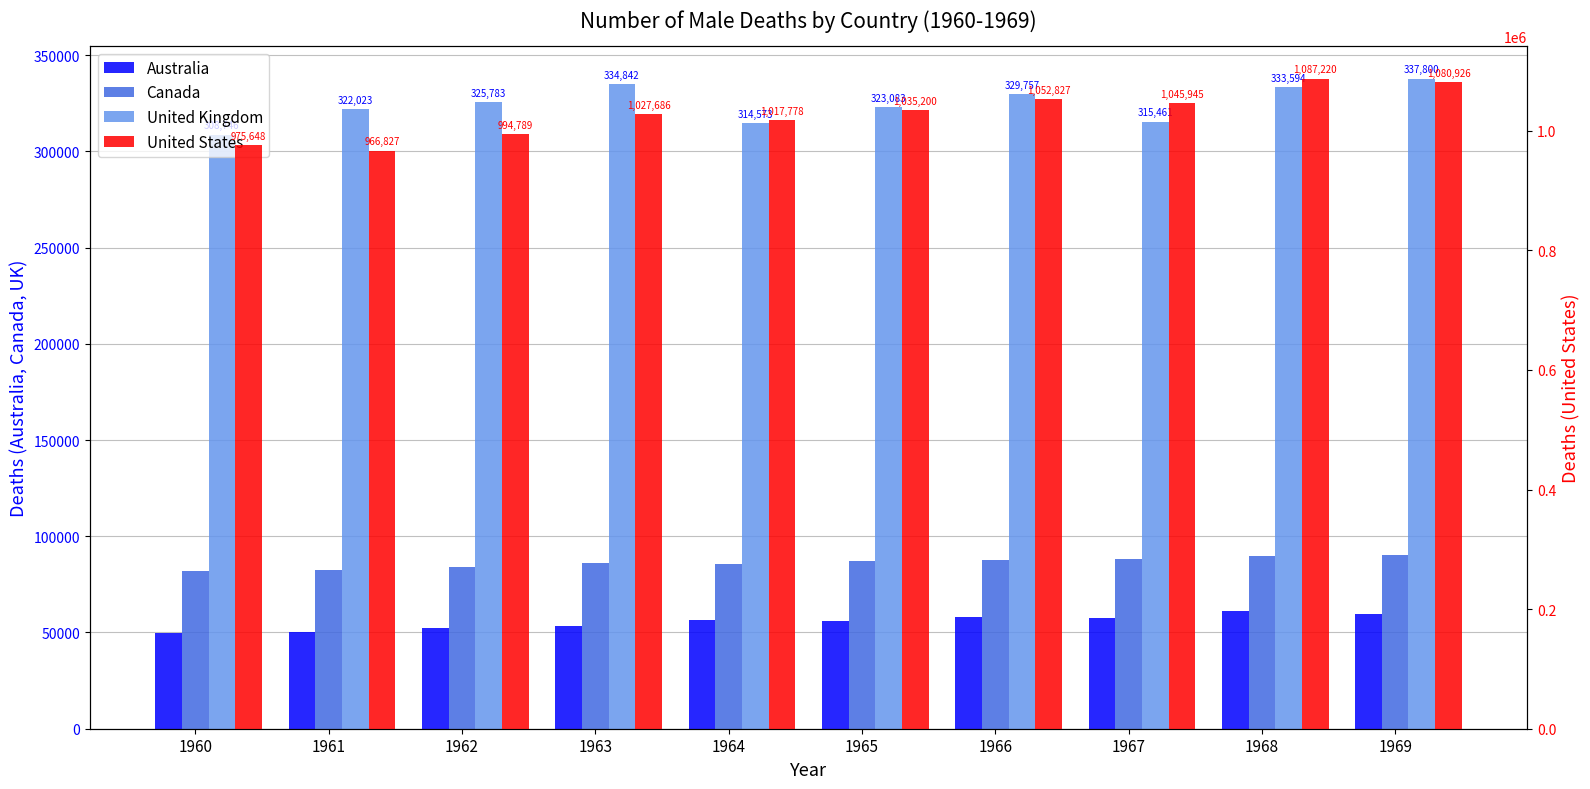

What is the total value across all series at 1962?

1456809